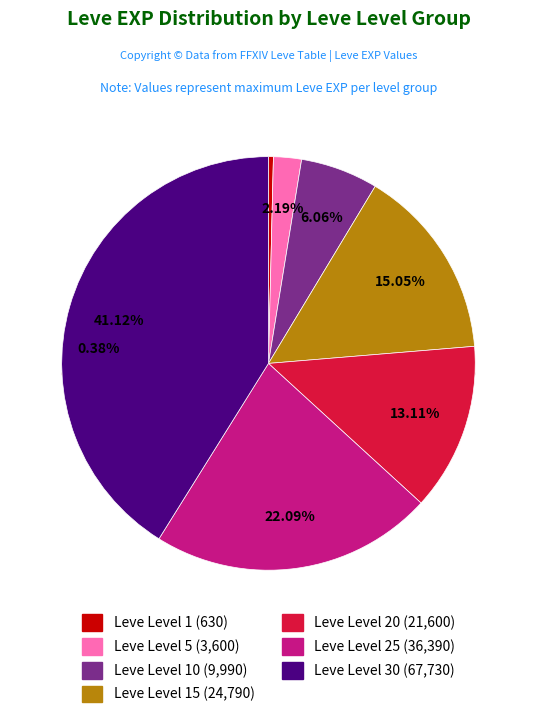

What is the largest slice in the pie chart?

Leve Level 30